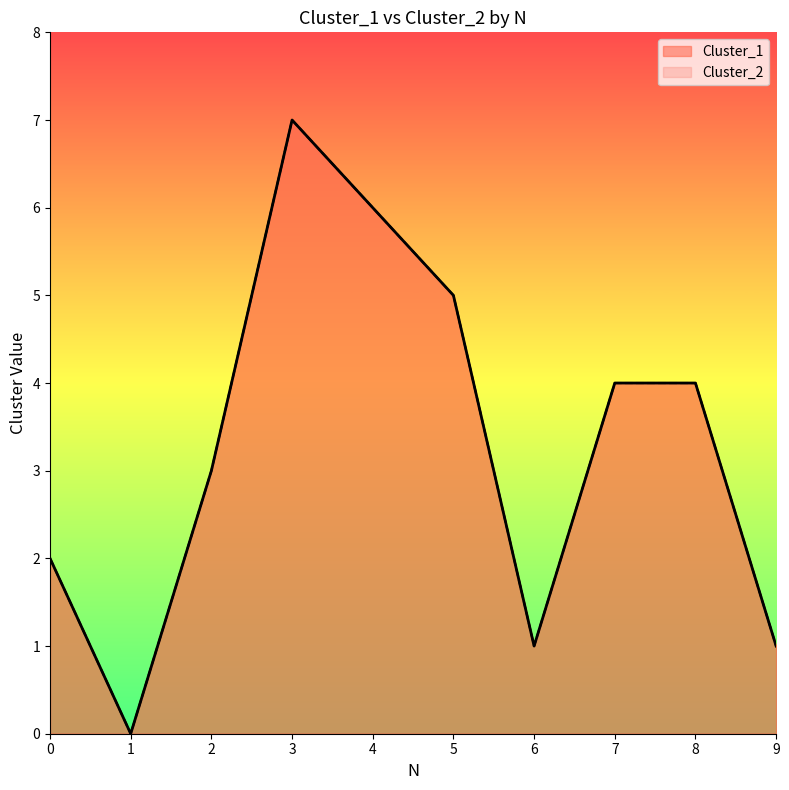

The value of Cluster_1 at 6 is 1. True or false?

True